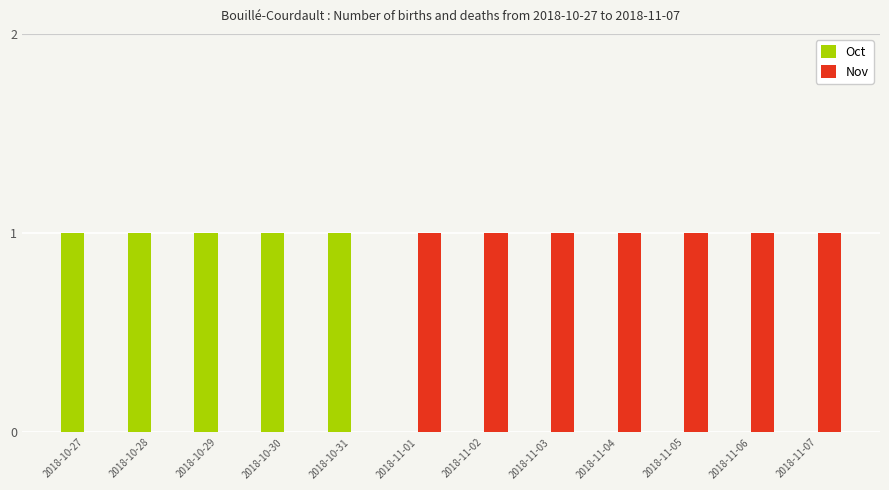

What is the sum of all Oct values?

5